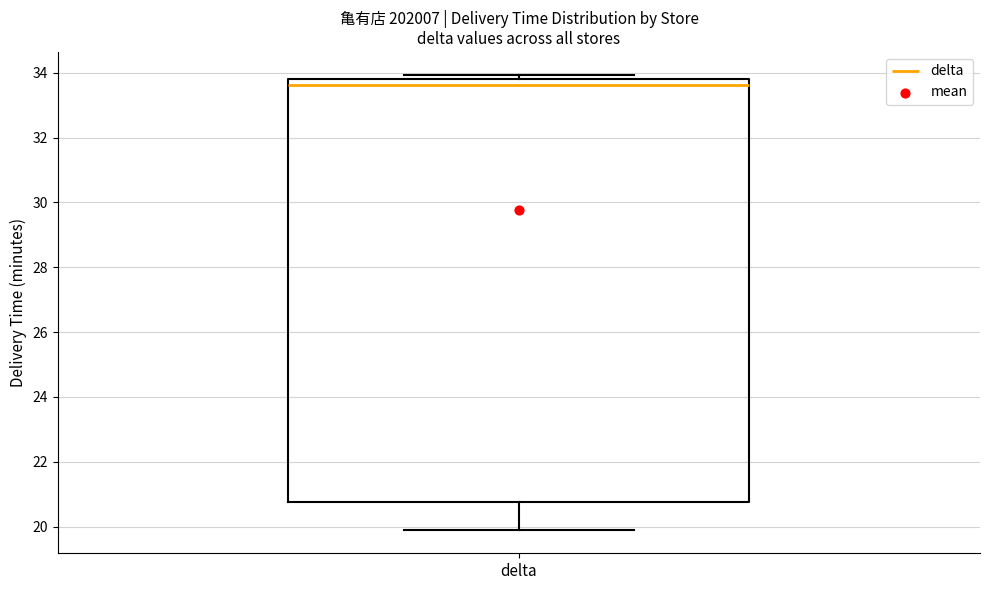

Transcribe this box plot: give where the median line is, the range the box spans, and where the two whiskers end, as read against the y-axis. The values are not printed on the chart, so give them approximately, as read against the axis.

median 33.6, box 20.8 to 33.8, whiskers 19.8 to 34.0